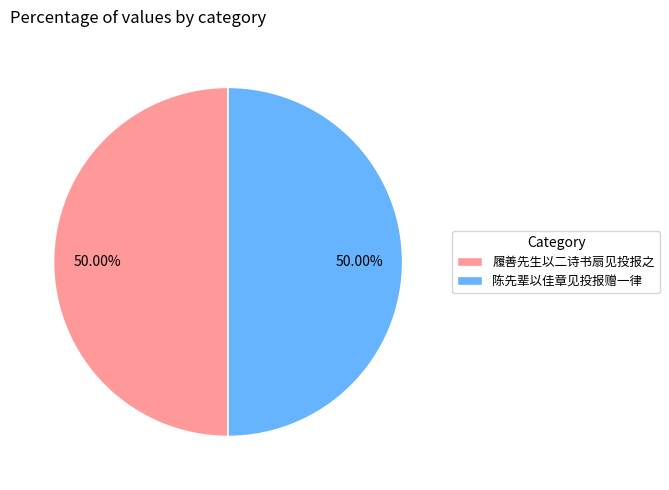

How many slices are in this pie chart?

2